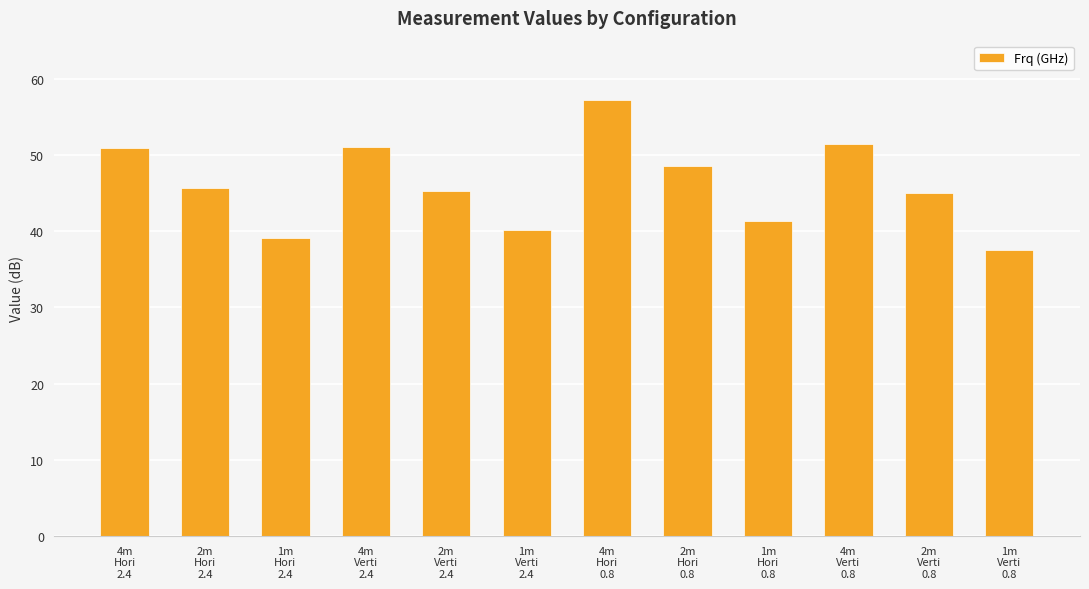

Is it true that the value at 1m
Verti
2.4 is 40.1?

True